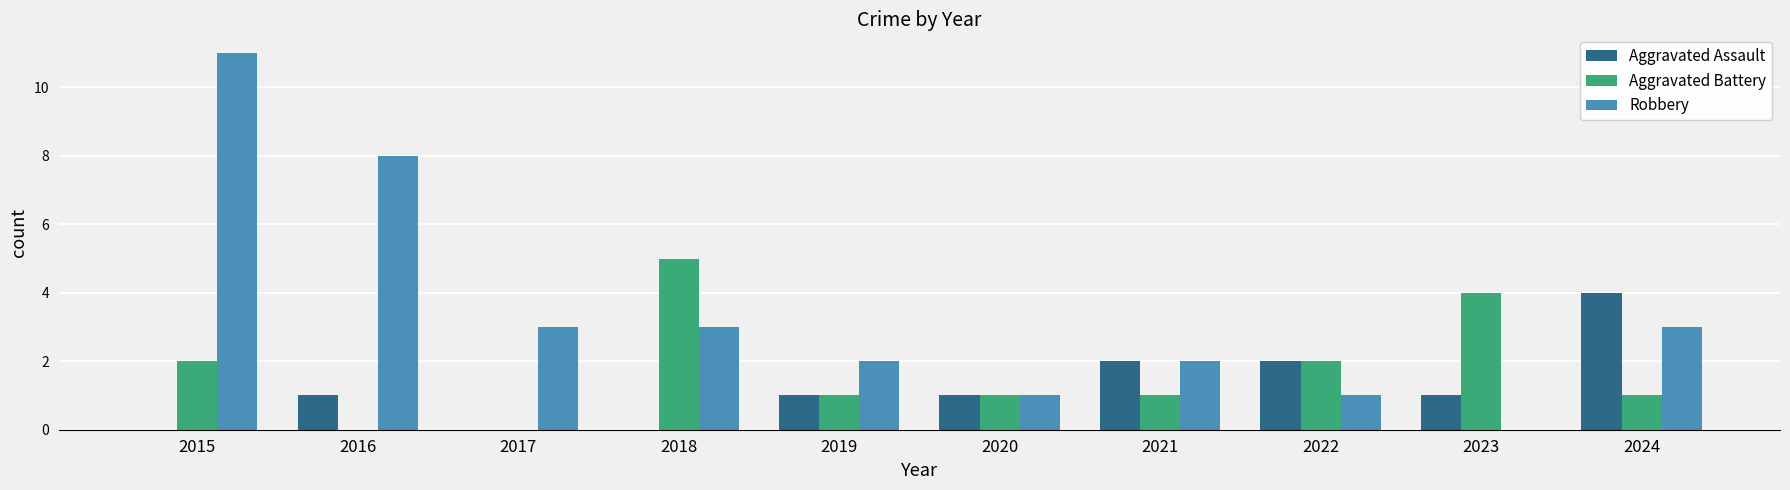

How many groups of bars are there?

10